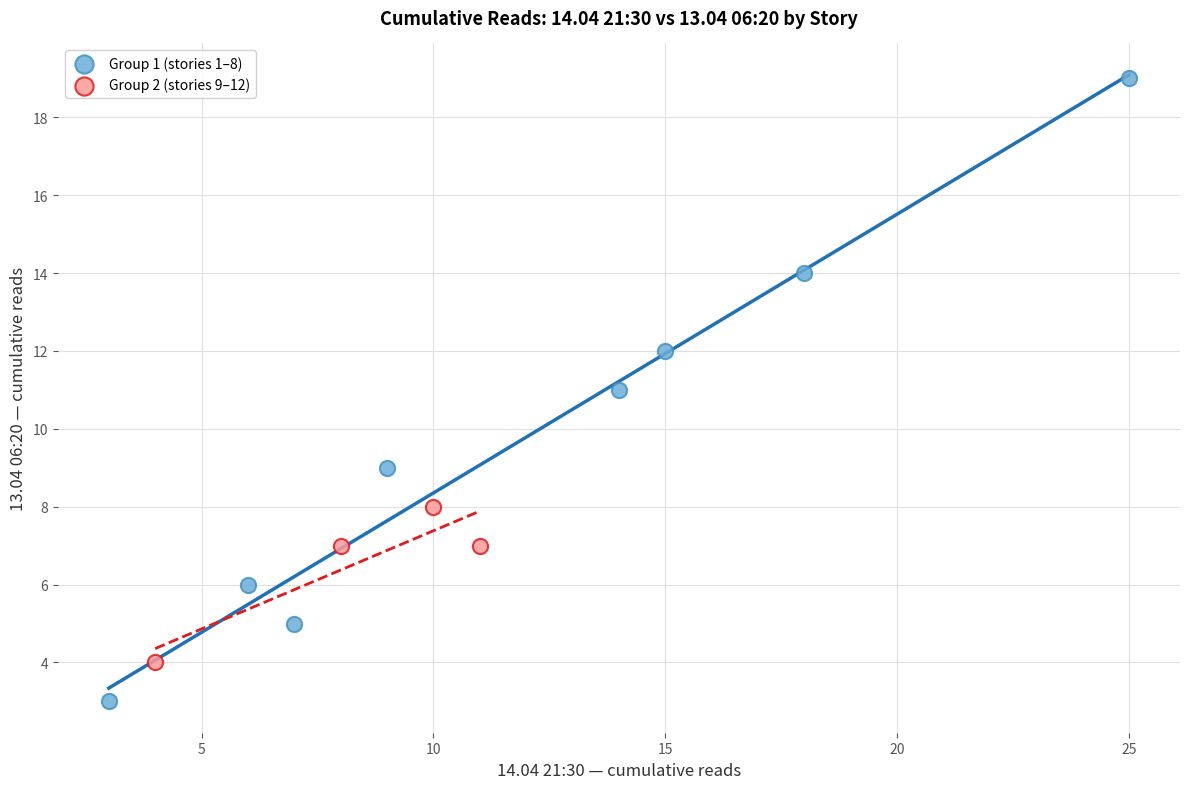

Which series reaches the minimum Y coordinate?

Group 1 (stories 1–8)